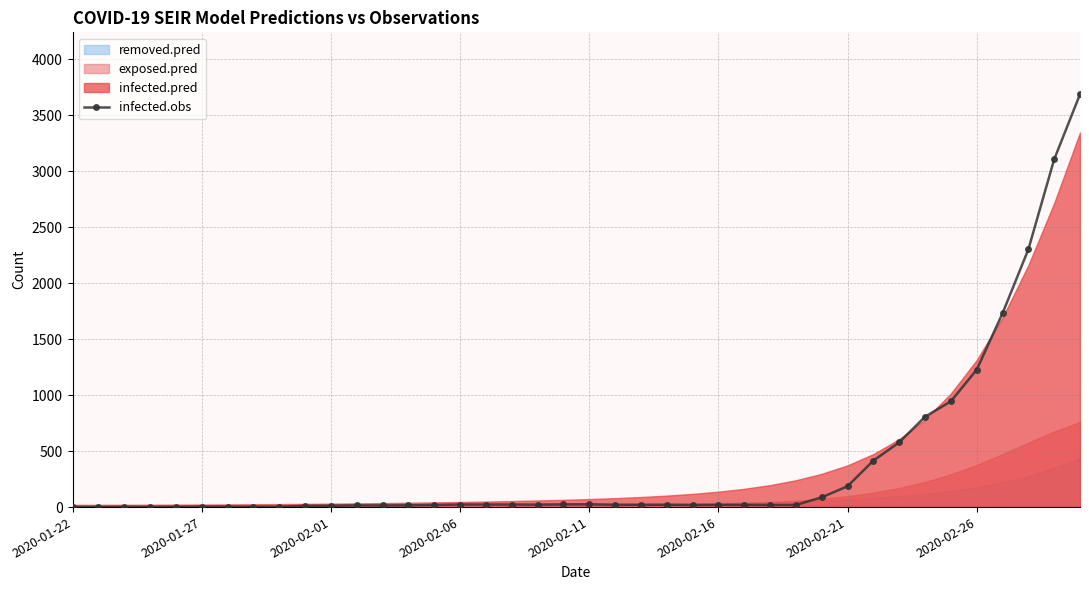

At which label does the data first exceed 21?

2020-02-06